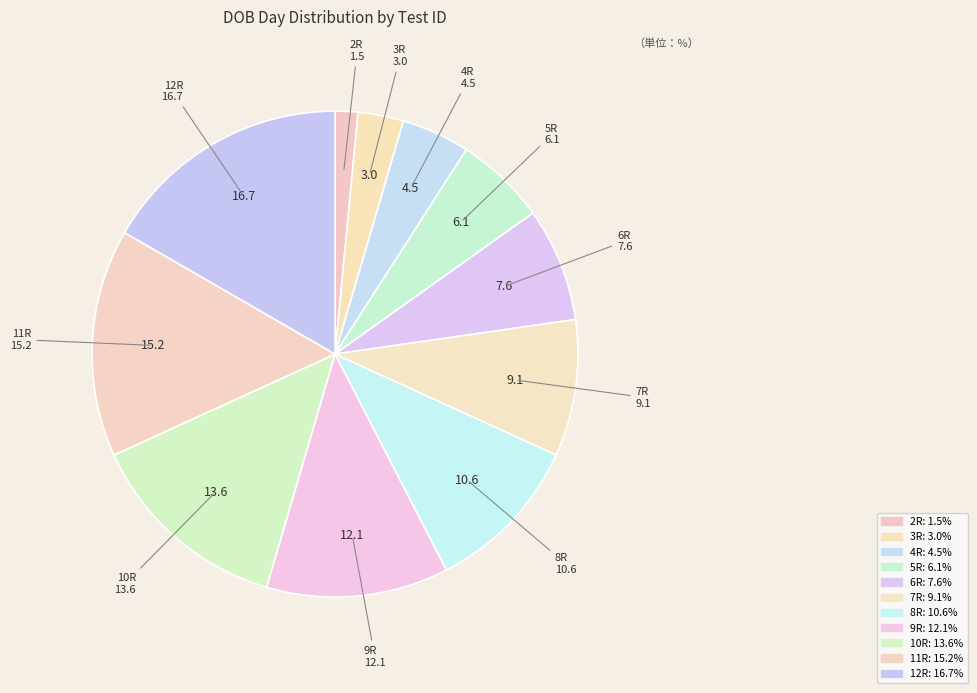

Is the sum of 11R and 2R greater than half?

No